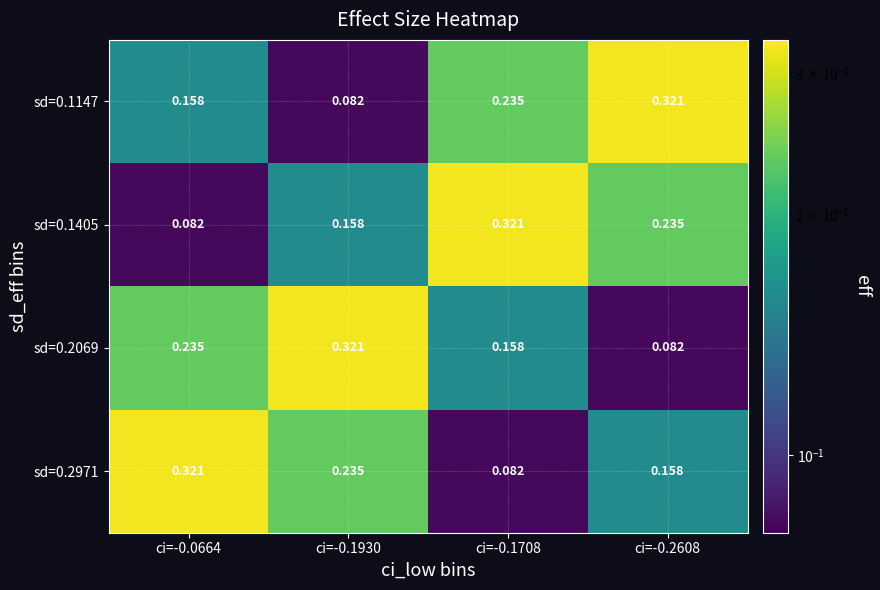

Reading left to right, extract all data points from this chart.

sd=0.1147: ci=-0.0664=0.2	ci=-0.1930=0.1	ci=-0.1708=0.2	ci=-0.2608=0.3
sd=0.1405: ci=-0.0664=0.1	ci=-0.1930=0.2	ci=-0.1708=0.3	ci=-0.2608=0.2
sd=0.2069: ci=-0.0664=0.2	ci=-0.1930=0.3	ci=-0.1708=0.2	ci=-0.2608=0.1
sd=0.2971: ci=-0.0664=0.3	ci=-0.1930=0.2	ci=-0.1708=0.1	ci=-0.2608=0.2